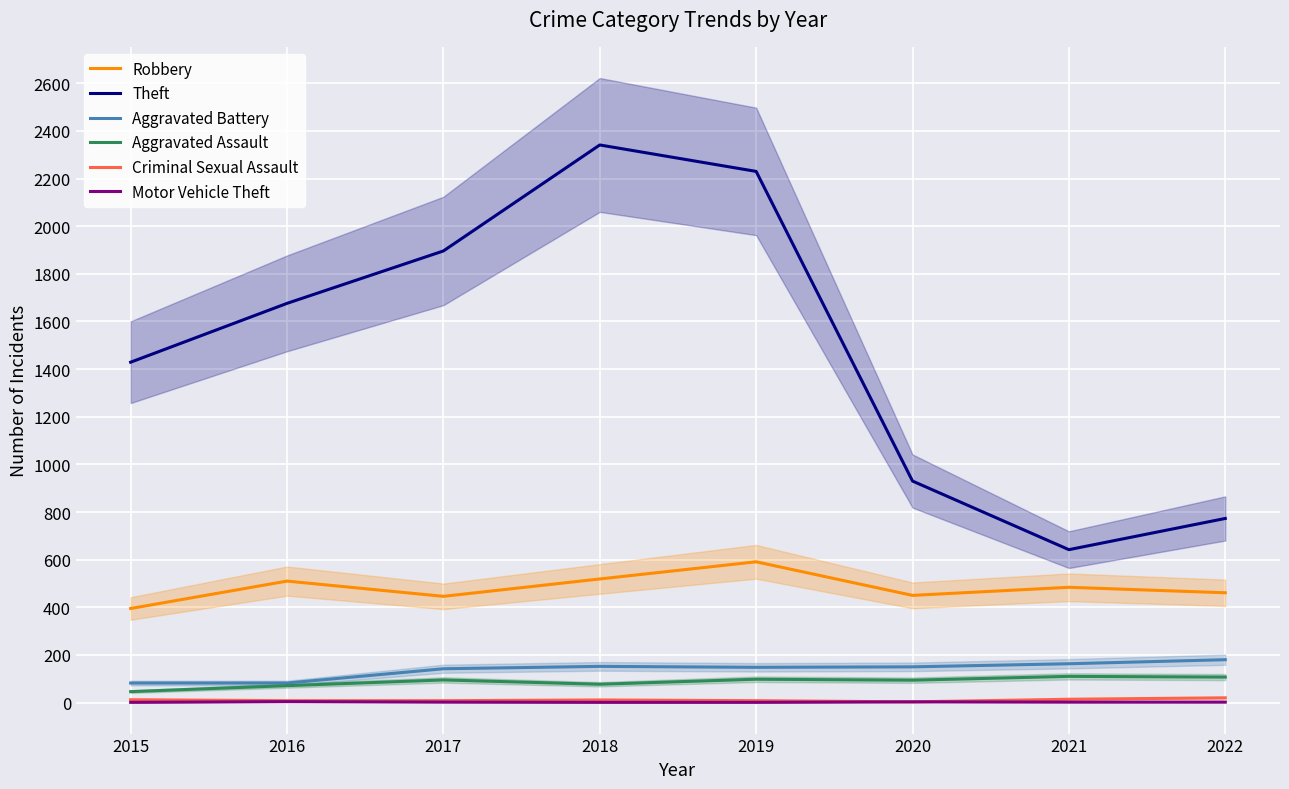

True or false: Theft and Robbery cross at least once.

False